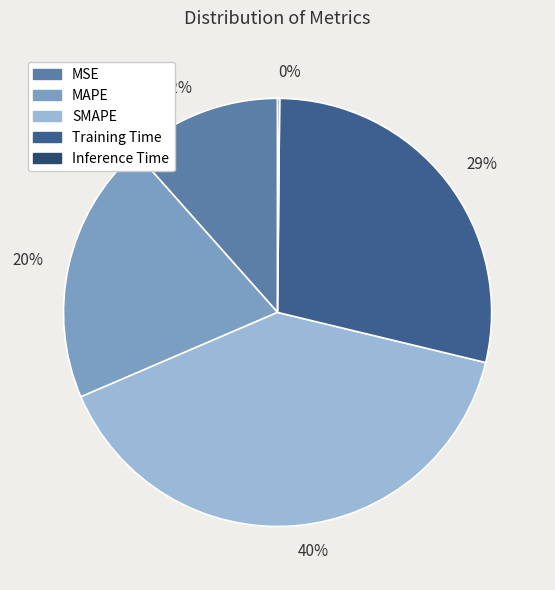

True or false: 12% accounts for 4% of the total.

False